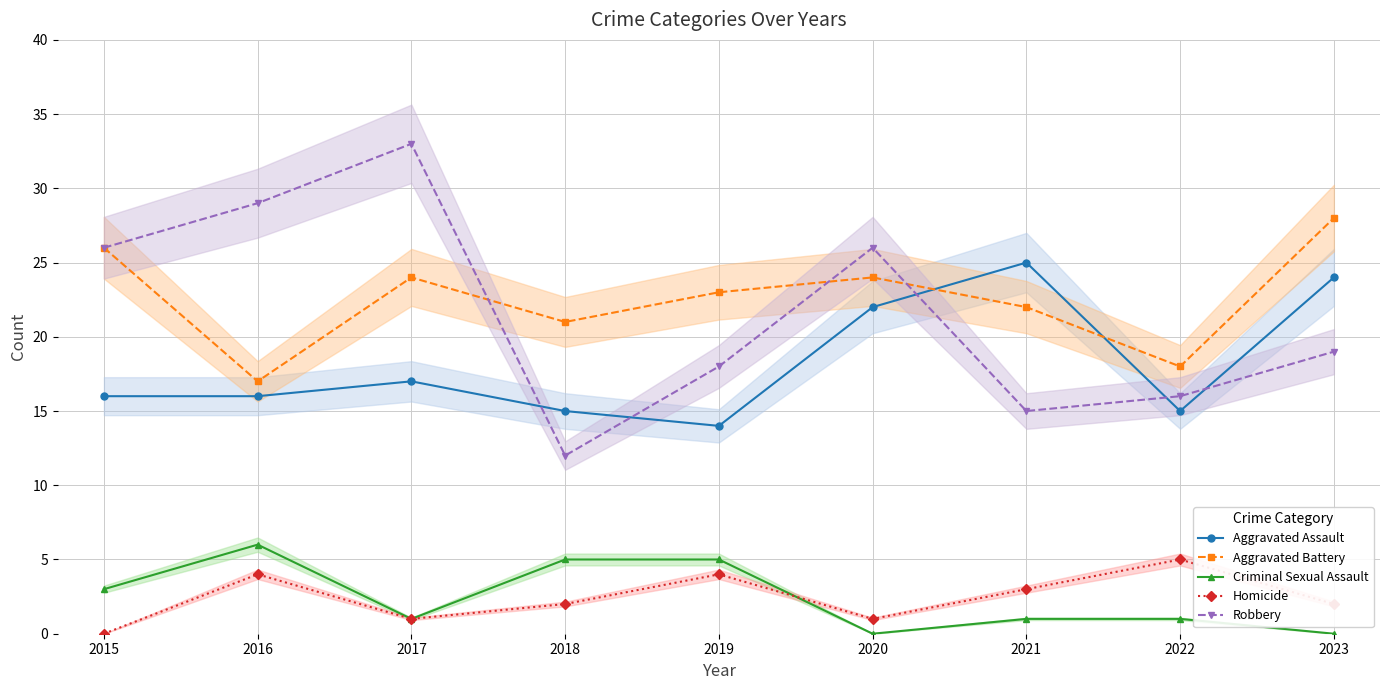

What is the approximate value of Aggravated Assault at 2023, to the nearest 5?

25